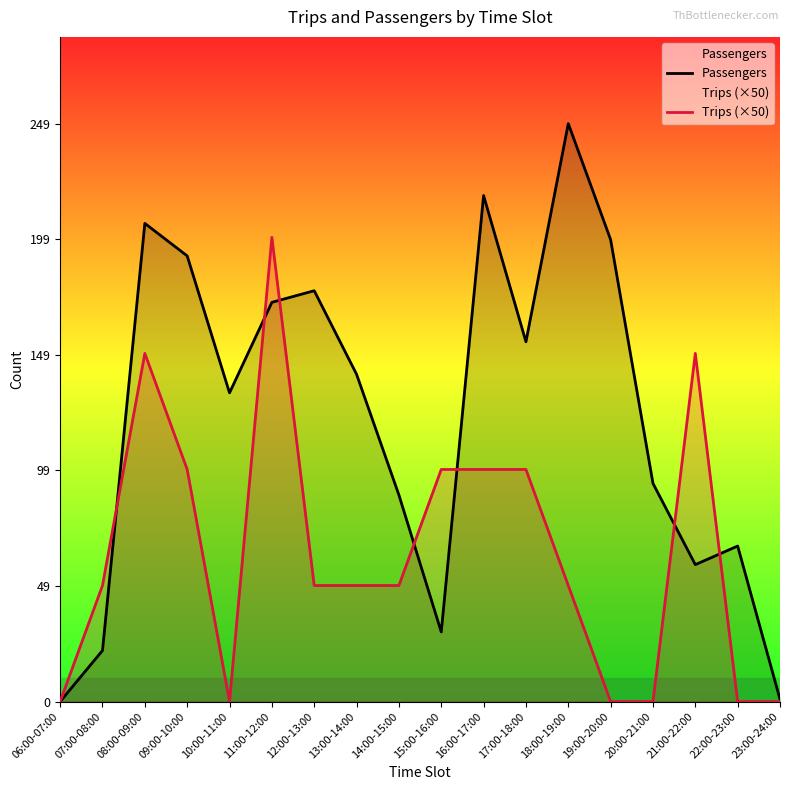

Rank the series at 23:00-24:00 from highest to lowest value.

Passengers, Trips (×50)